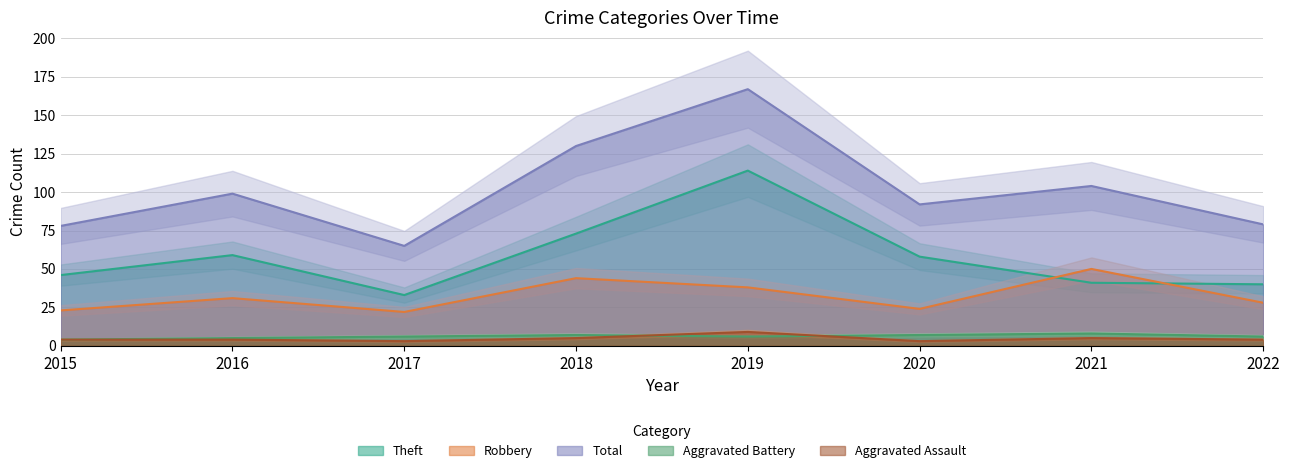

The value of Aggravated Assault at 2016 is 4. True or false?

True